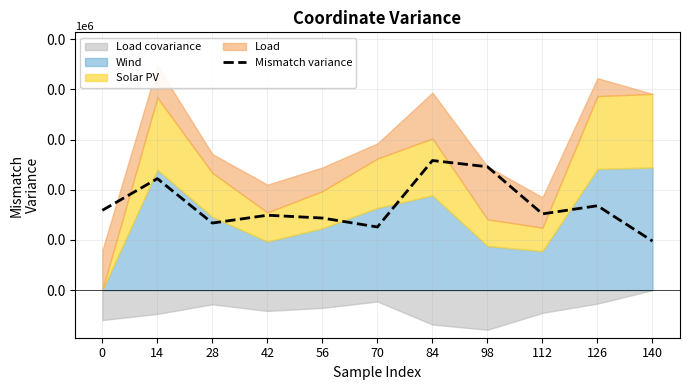

Count the values in the range 0 to 1.

11